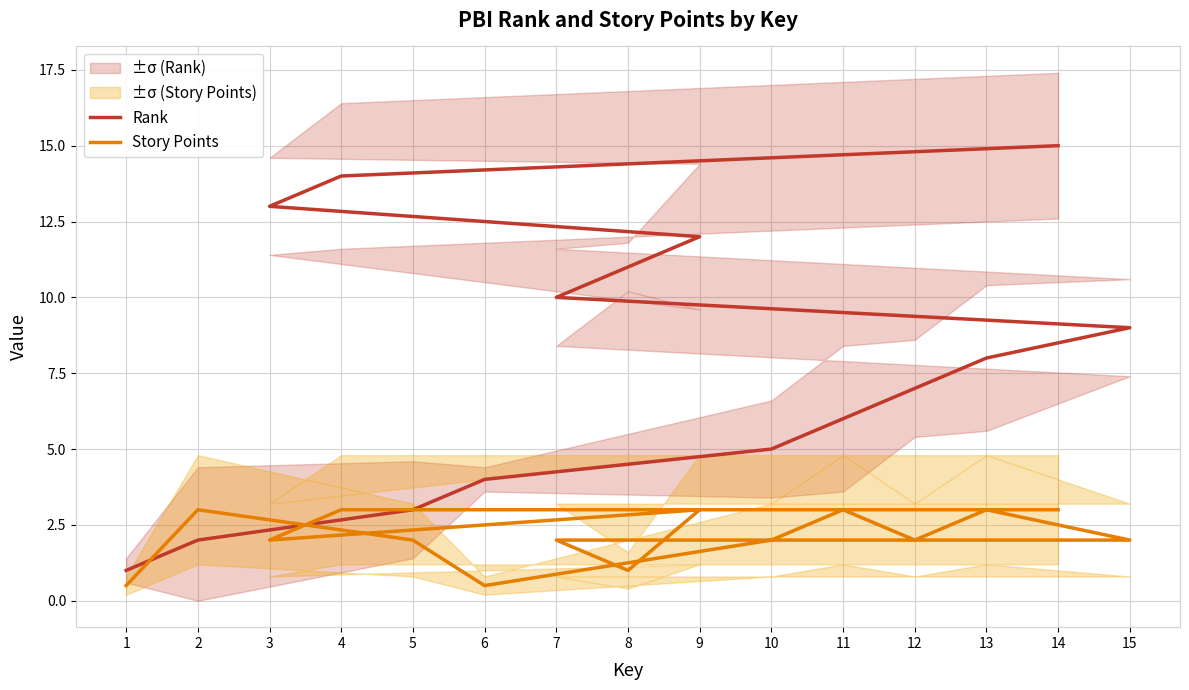

True or false: Rank has a value of 13.0 at 3.

True